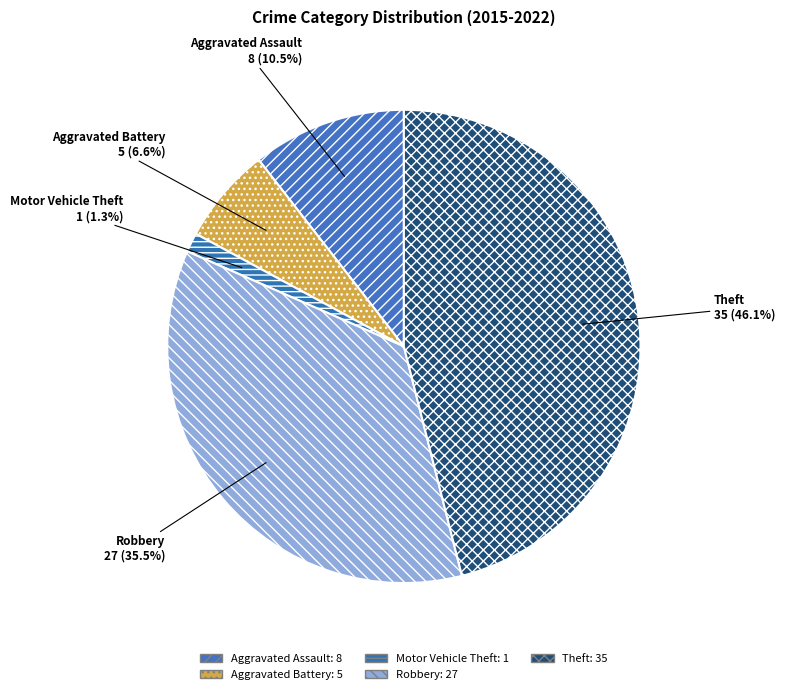

To the nearest percent, what is the difference between the Aggravated Battery and Robbery slice percentages?

29%